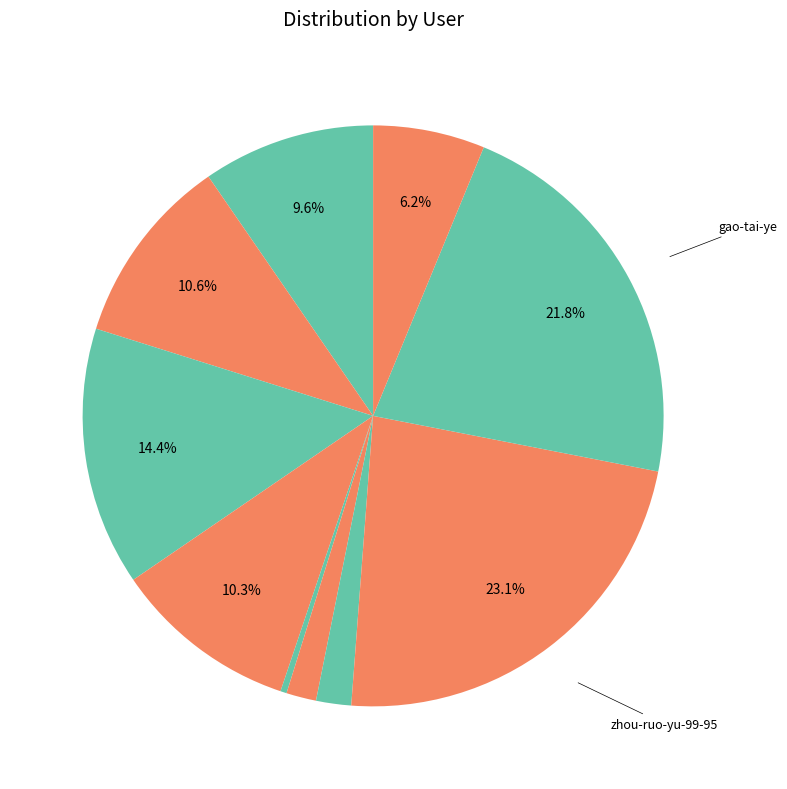

How many slices are in this pie chart?

11